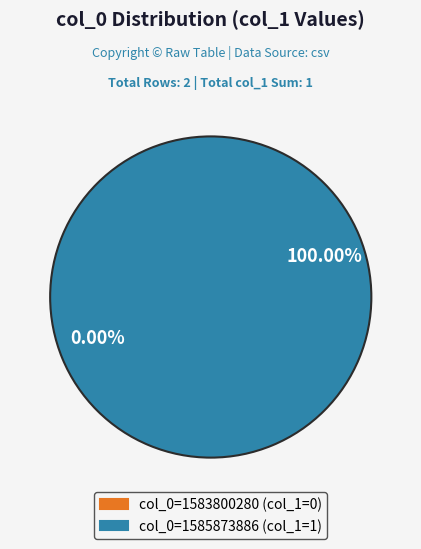

What is the change in value from 1583800280 to 1585873886?

+1